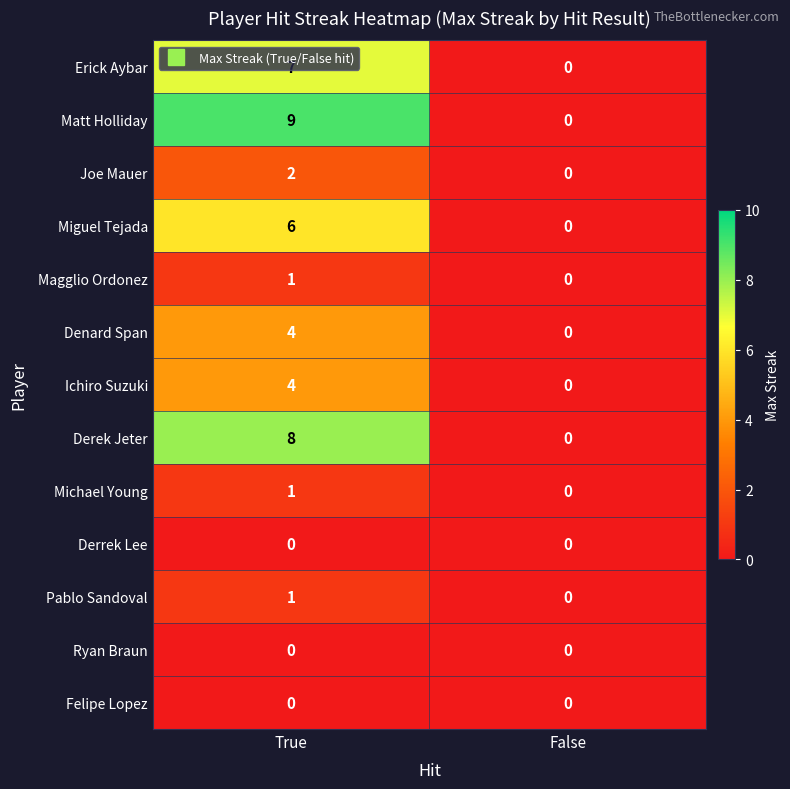

What value does the Matt Holliday series have at True?

9